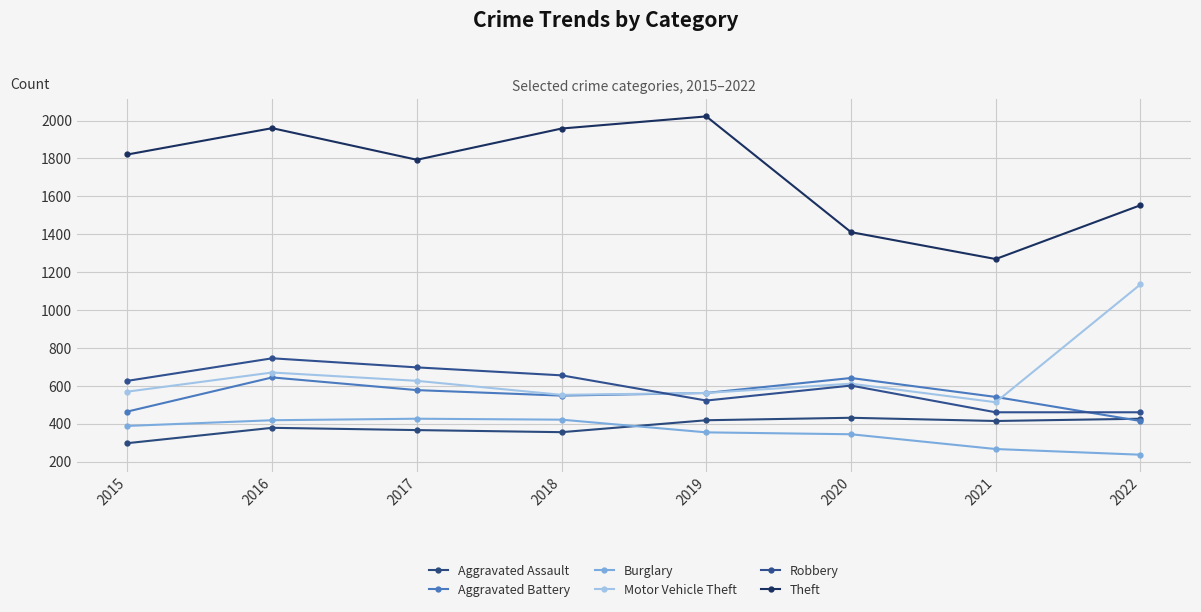

Reading left to right, what are all the values shown in this chart?

Aggravated Assault: 2015=297	2016=378	2017=366	2018=355	2019=418	2020=431	2021=414	2022=426
Aggravated Battery: 2015=464	2016=644	2017=577	2018=548	2019=562	2020=641	2021=541	2022=414
Burglary: 2015=388	2016=418	2017=426	2018=421	2019=354	2020=344	2021=266	2022=236
Motor Vehicle Theft: 2015=569	2016=670	2017=626	2018=552	2019=562	2020=611	2021=513	2022=1135
Robbery: 2015=626	2016=745	2017=697	2018=655	2019=522	2020=601	2021=460	2022=460
Theft: 2015=1821	2016=1960	2017=1793	2018=1958	2019=2022	2020=1411	2021=1269	2022=1553